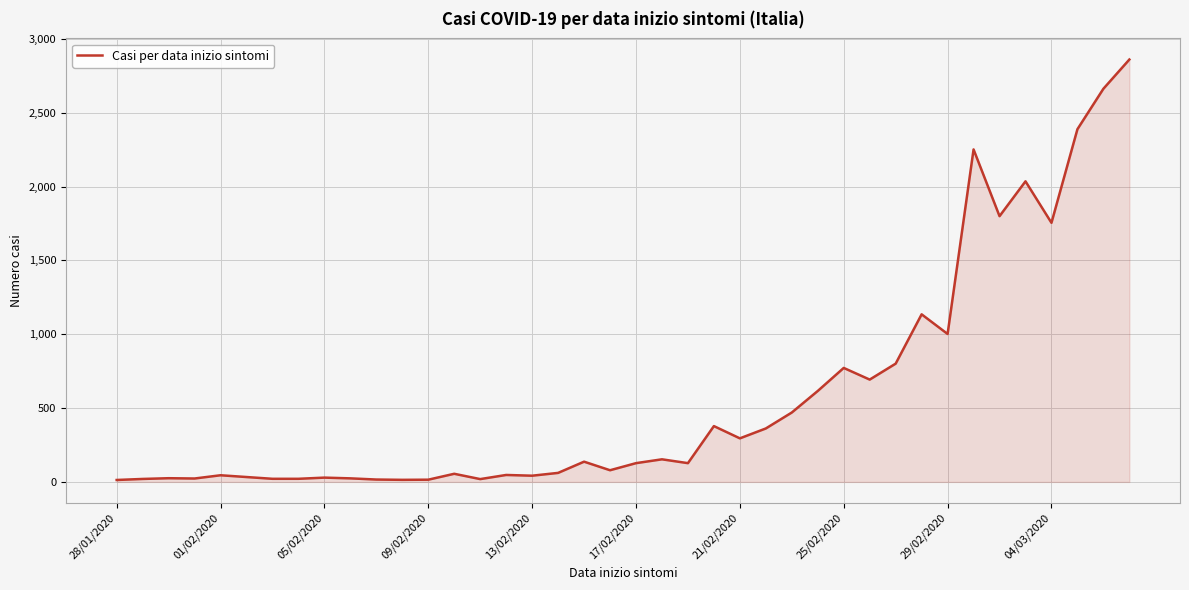

What is the minimum value shown in the chart?

13